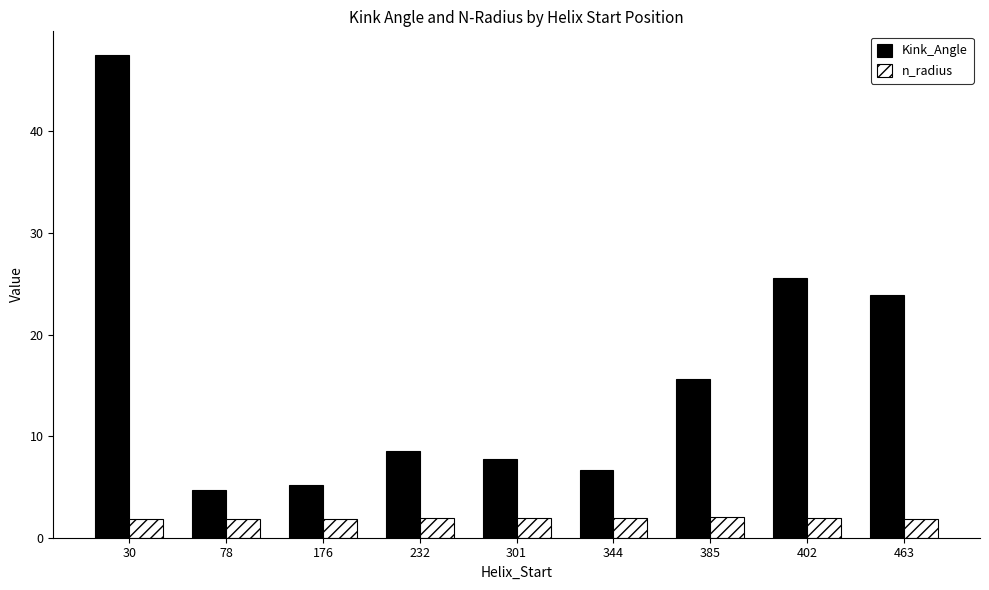

What is the total value across all series at 344?

8.6